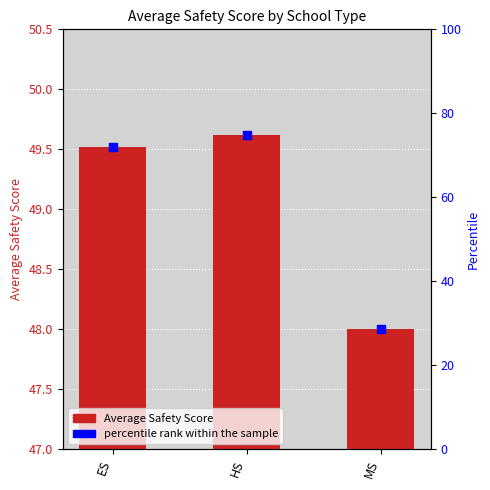

Is the value of percentile rank within the sample at ES greater than the value of Average_Safety_Score at MS?

Yes